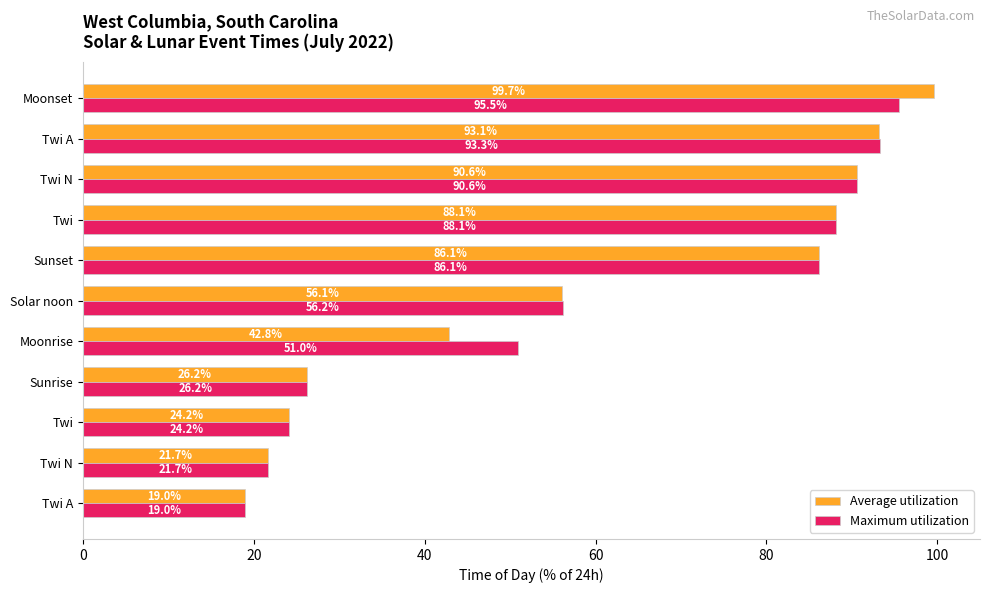

How many values in the Average utilization series exceed 56?

6